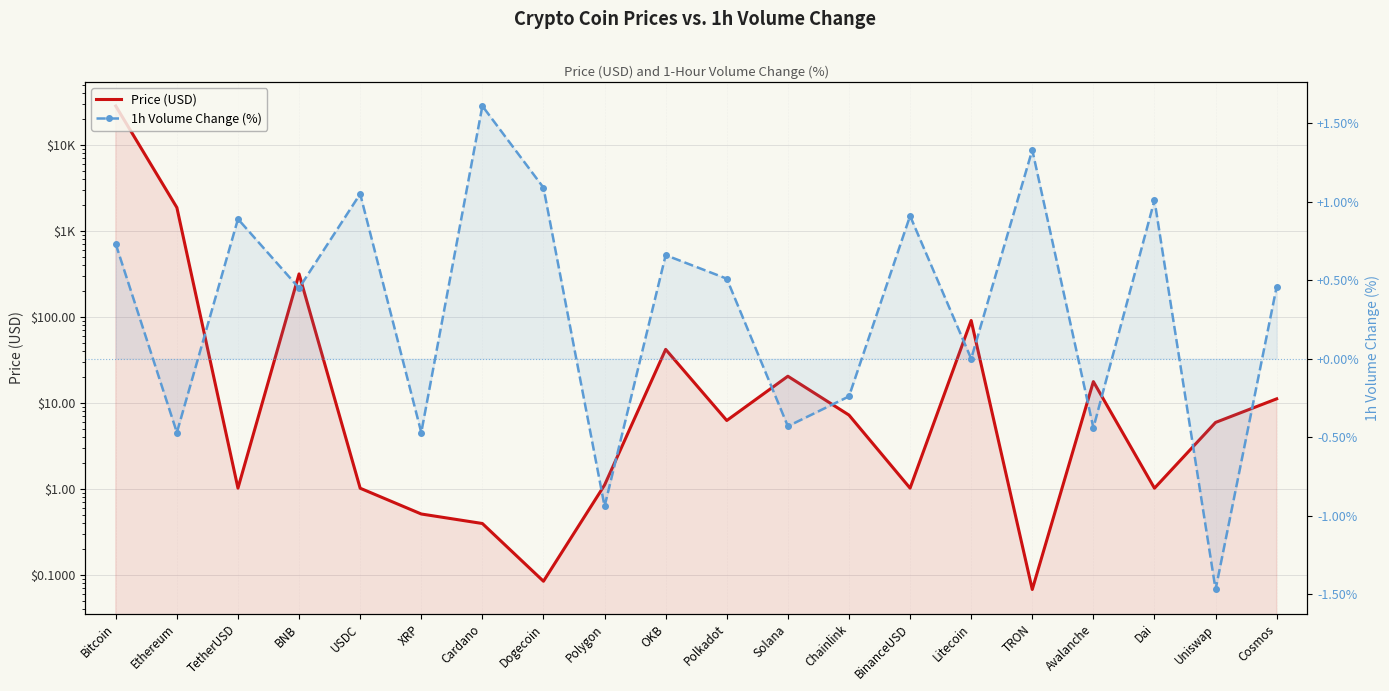

How many interior local peaks does the Price (USD) series have?

5